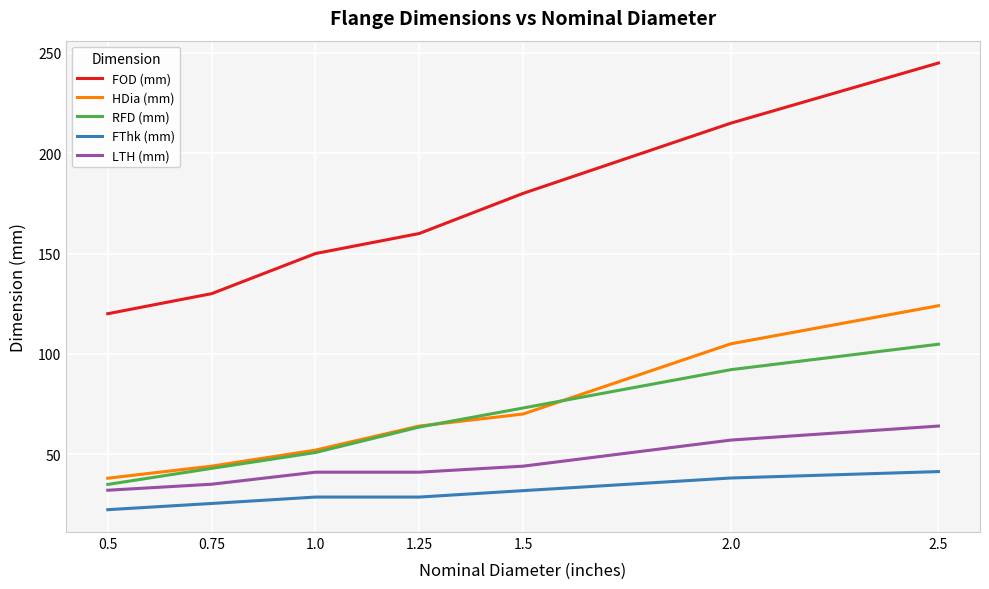

How many categories are shown in the chart?

7